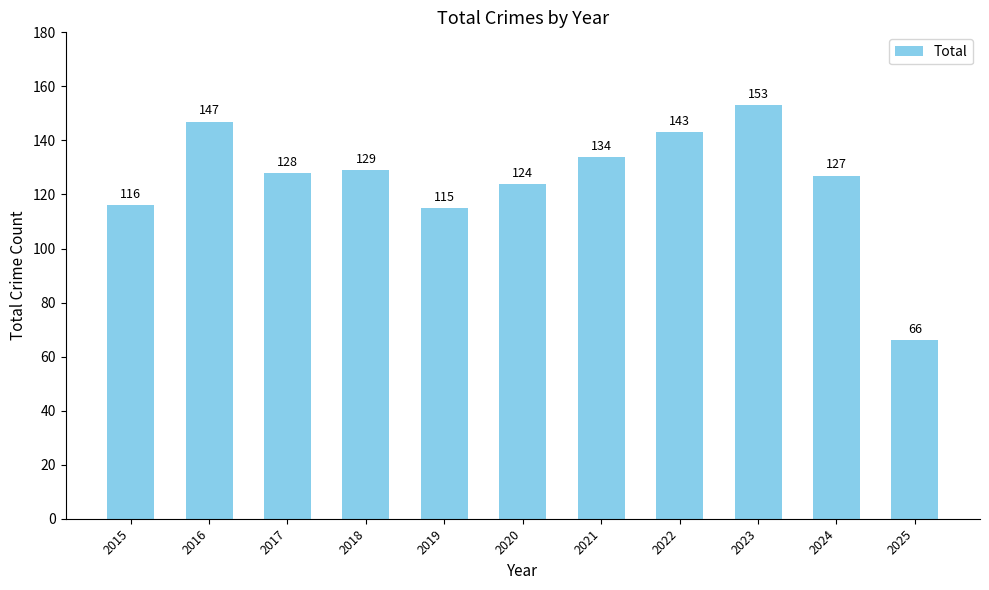

Which category has the highest value across all series?

2023